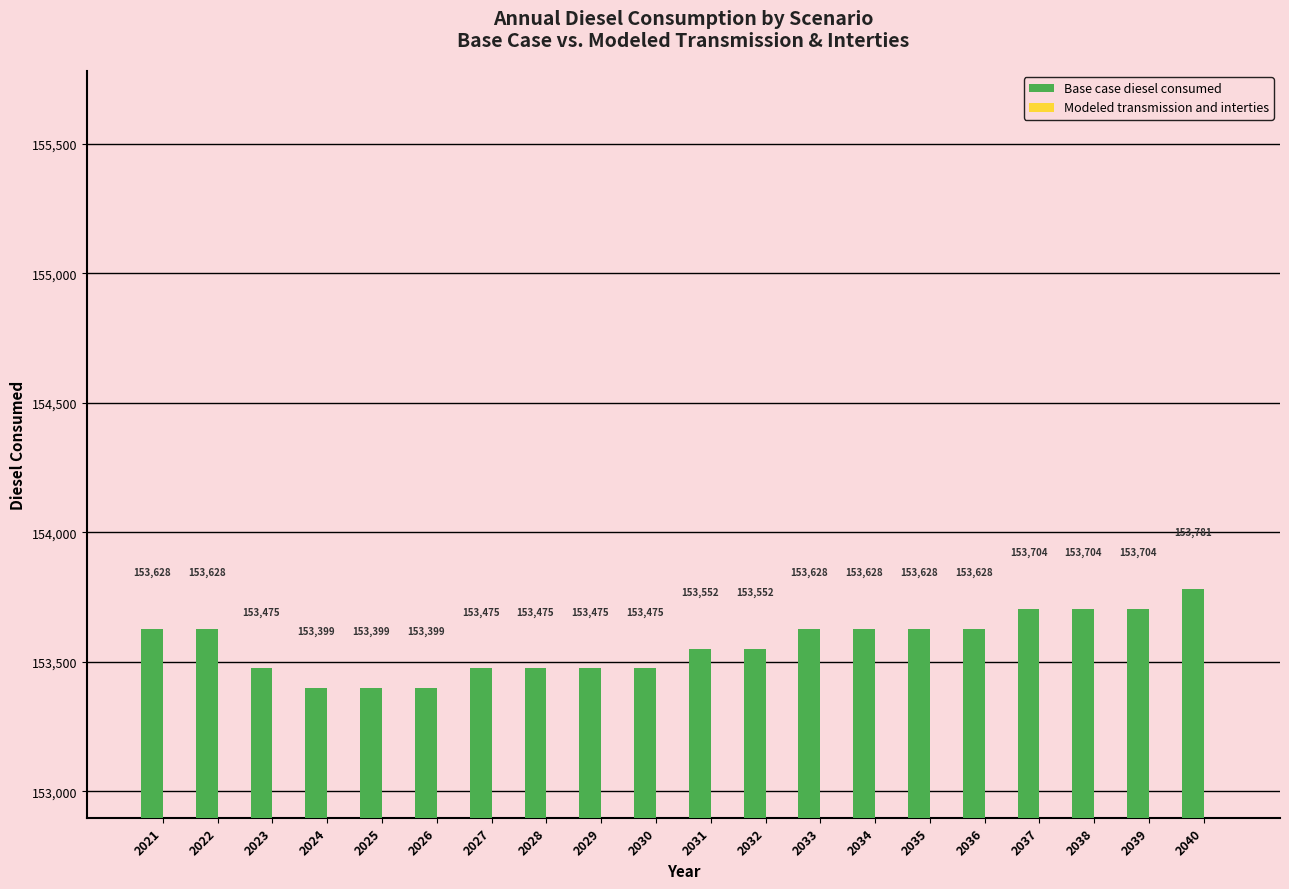

What is the value of the 16th bar from the left?

153628.0